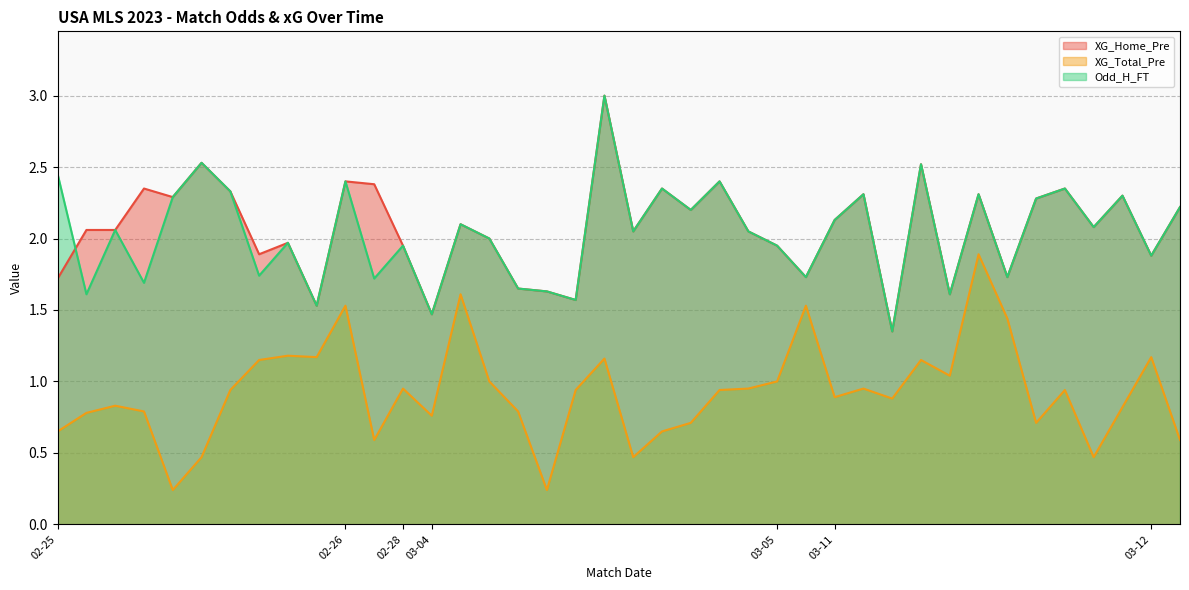

At which label does XG_Total_Pre reach its minimum?

2023-02-25